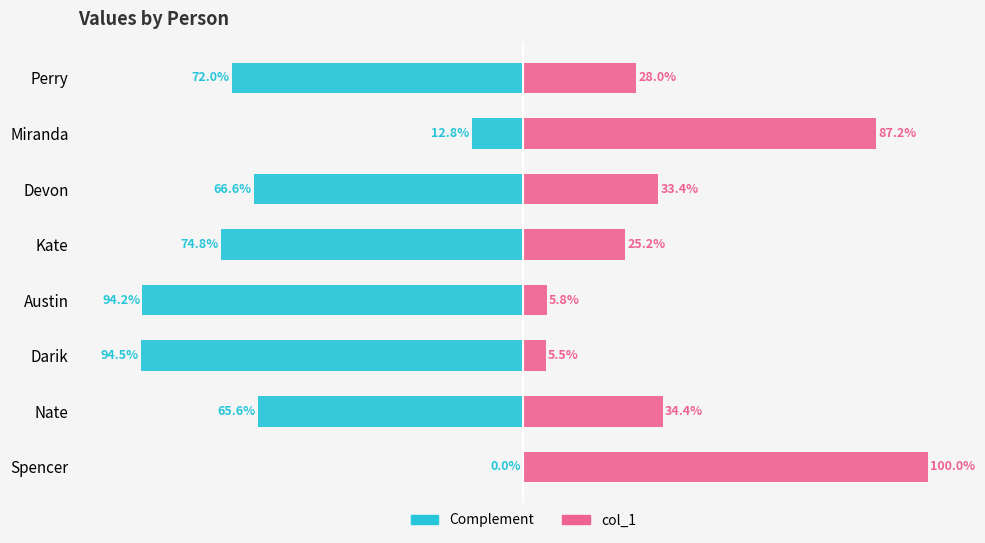

How many values in the col_1 series are below 33?

4